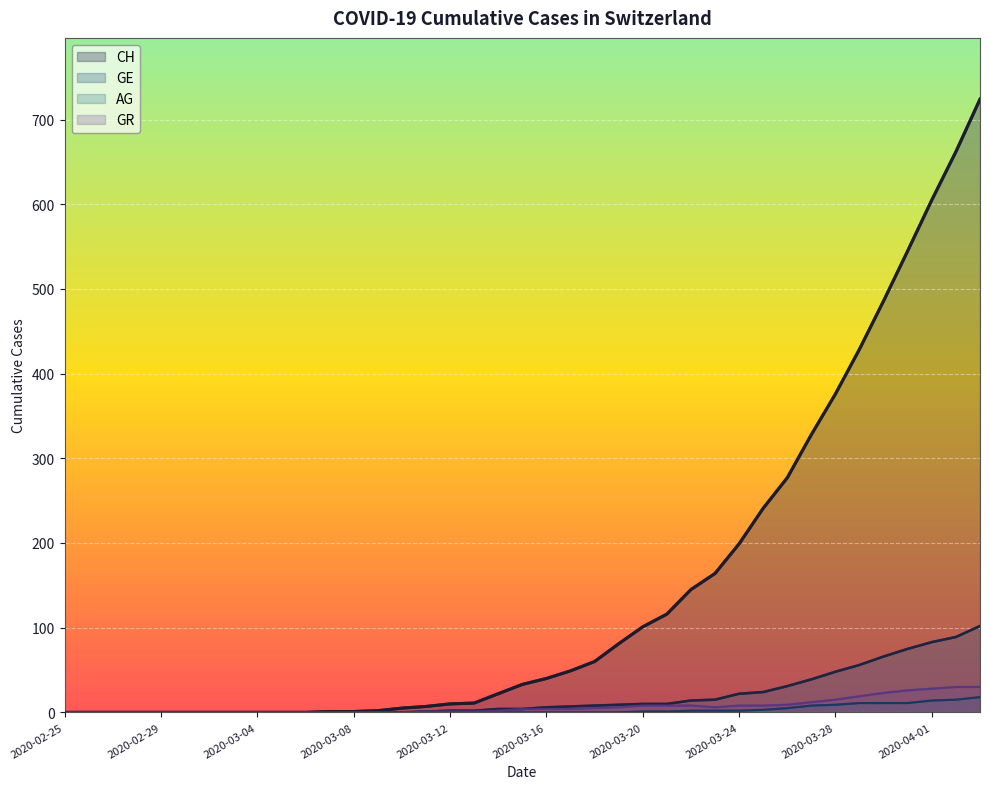

Count the number of data series in this chart.

4